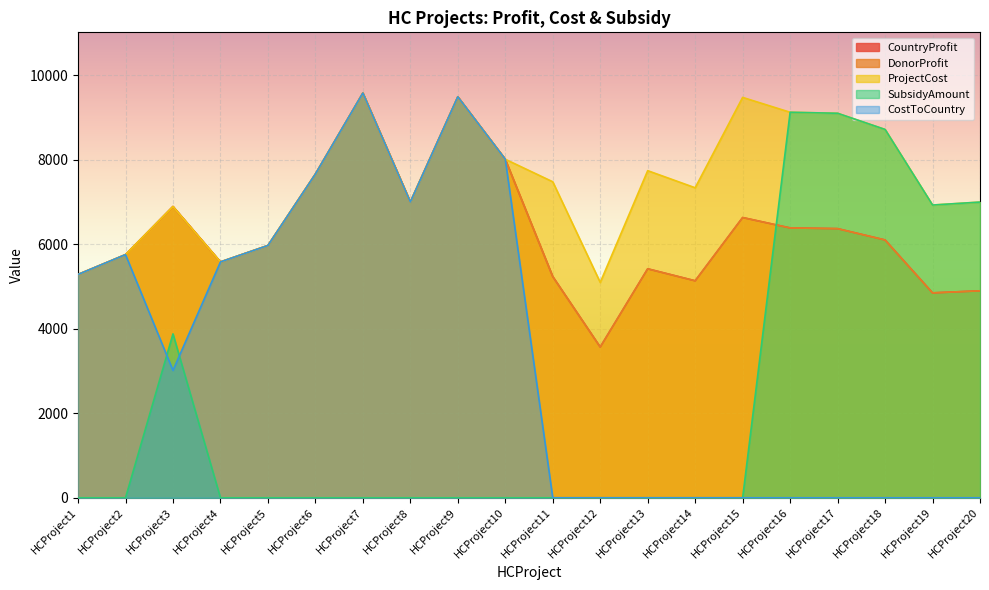

The value of DonorProfit at HCProject13 is 5422.0. True or false?

True